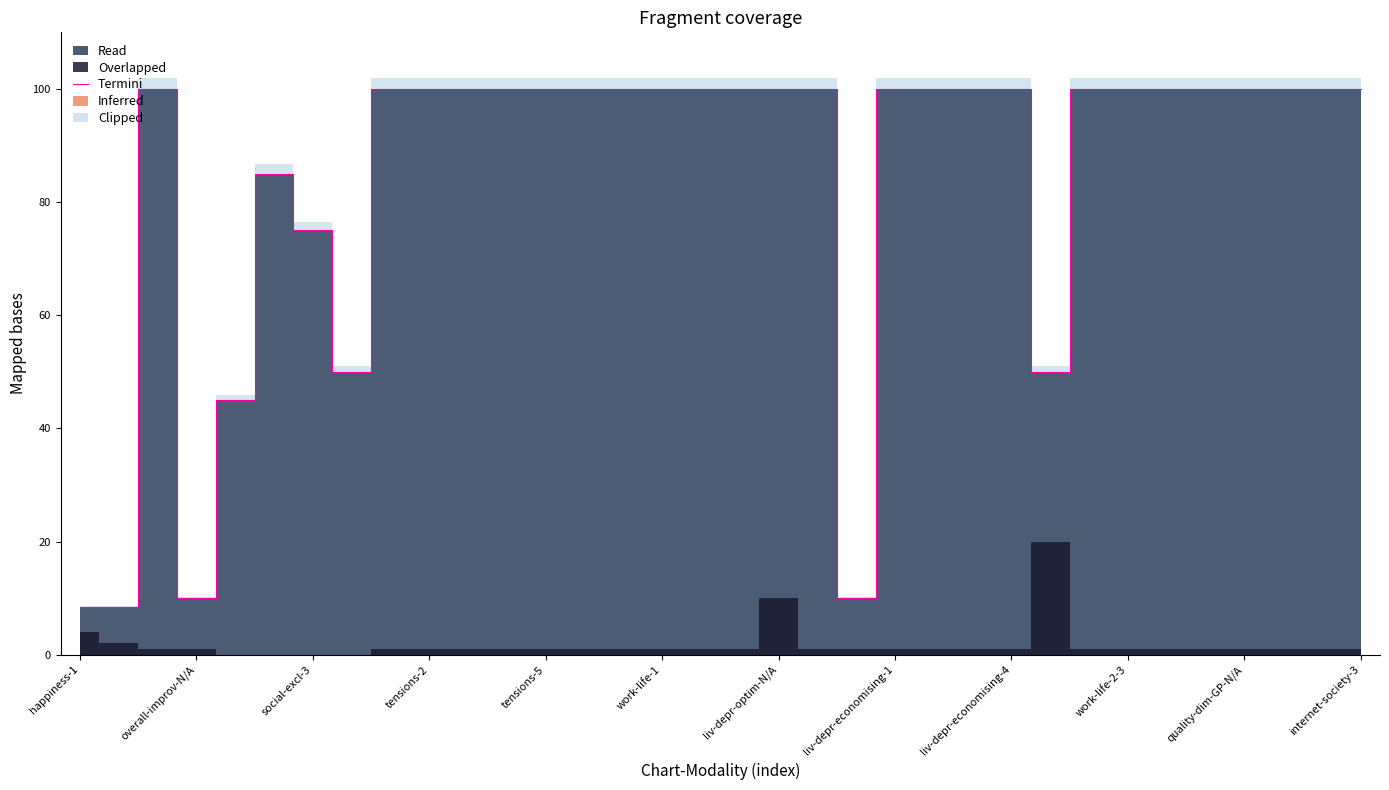

How many interior local valleys (lower than both neighbors) does the data have?

4